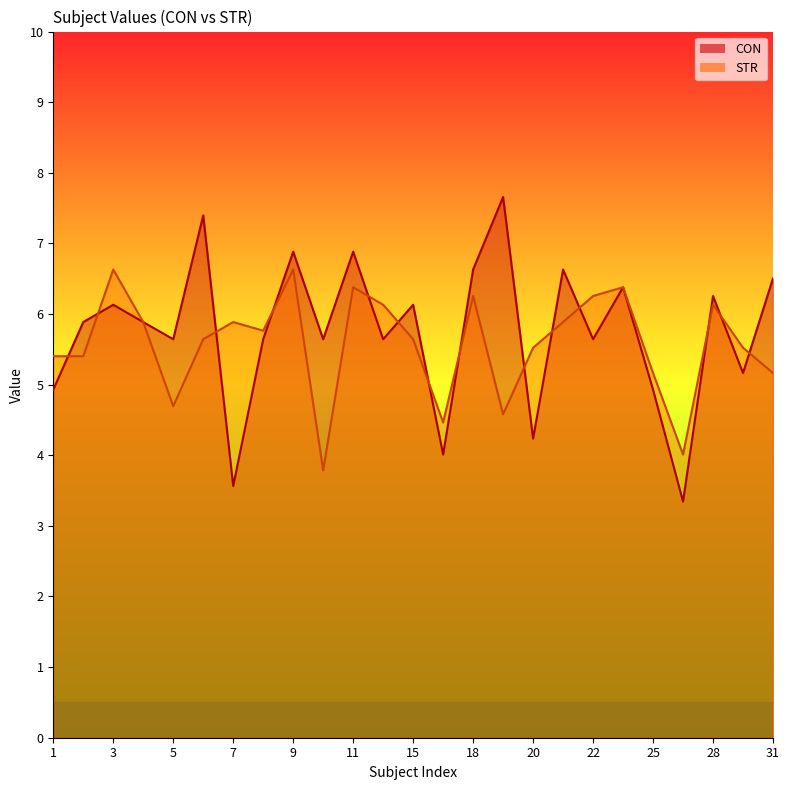

How many interior local peaks does the STR series have?

7